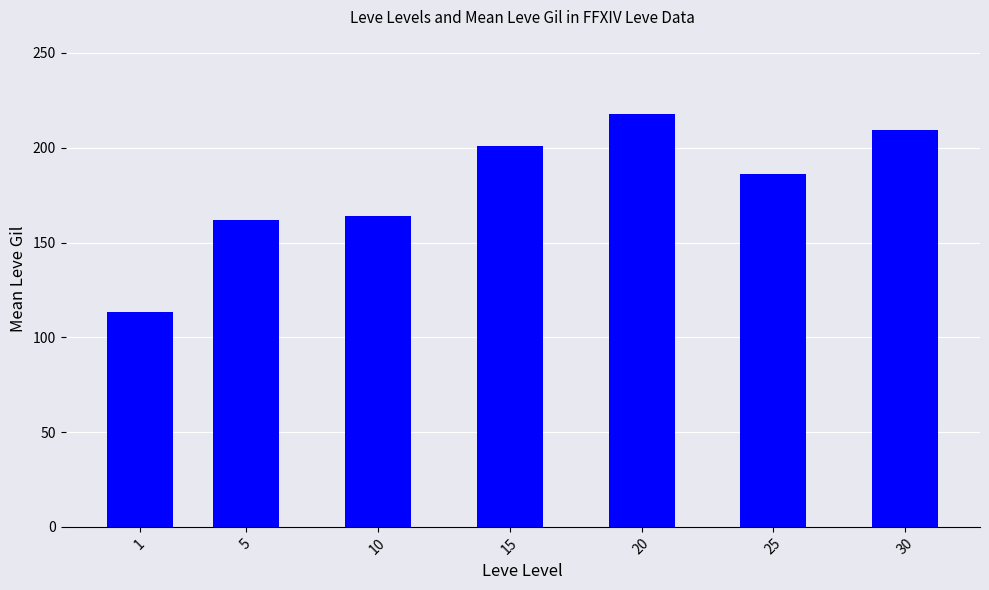

How many data points are less than 186?

3